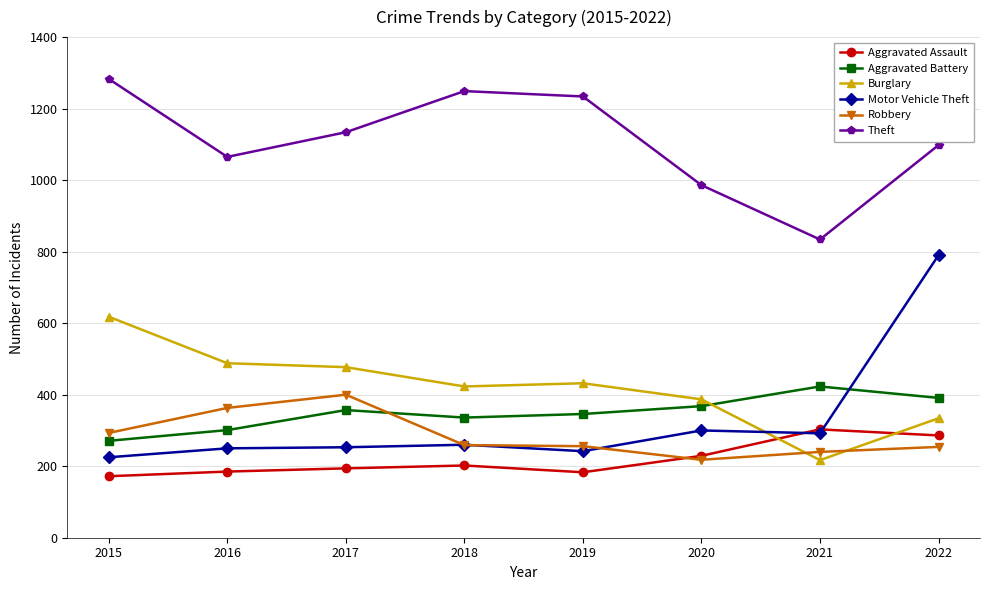

Which category has the lowest value in the Theft series?

2021